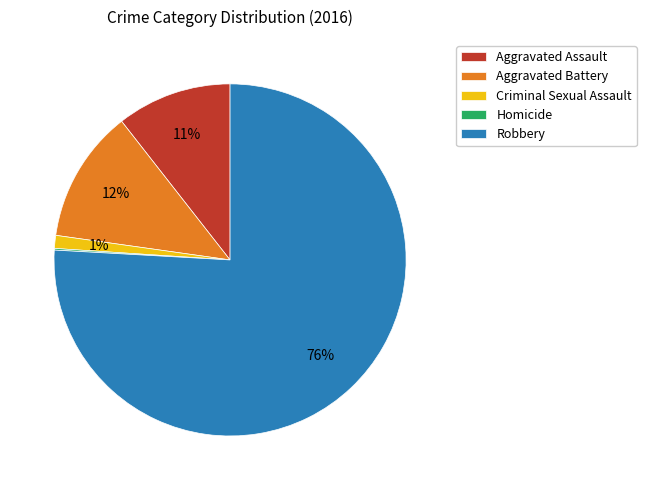

Which slice represents more than half of the pie?

Robbery